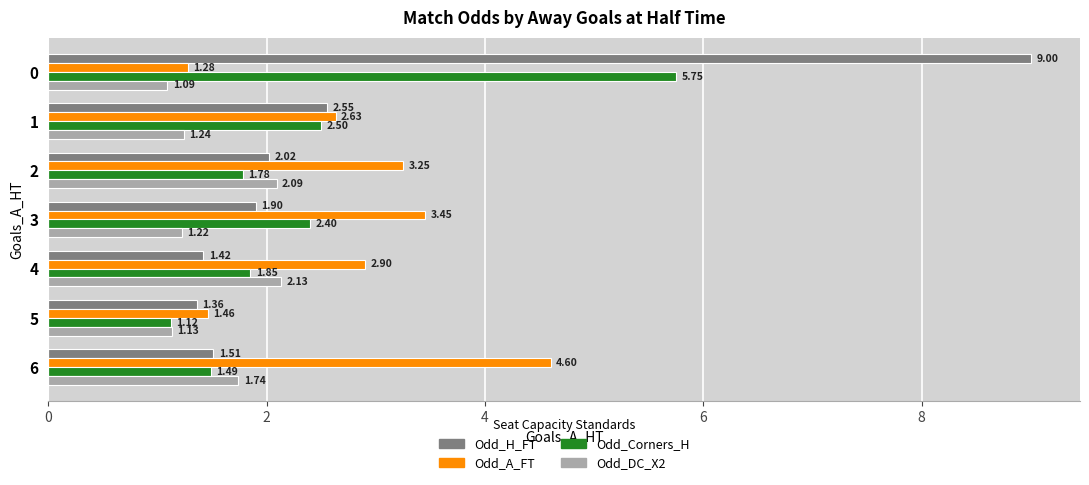

Which series has the largest total across all categories?

Odd_H_FT